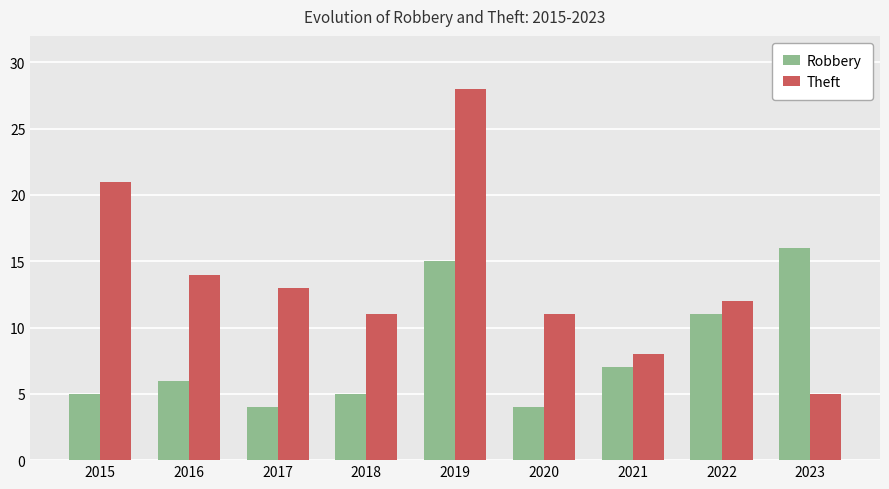

What is the difference between the second highest and second lowest values in the Robbery series?

11